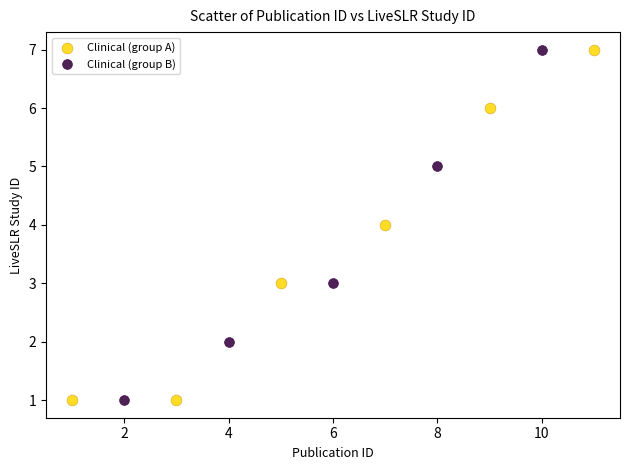

What are all the series names shown in the legend?

Clinical (group A), Clinical (group B)